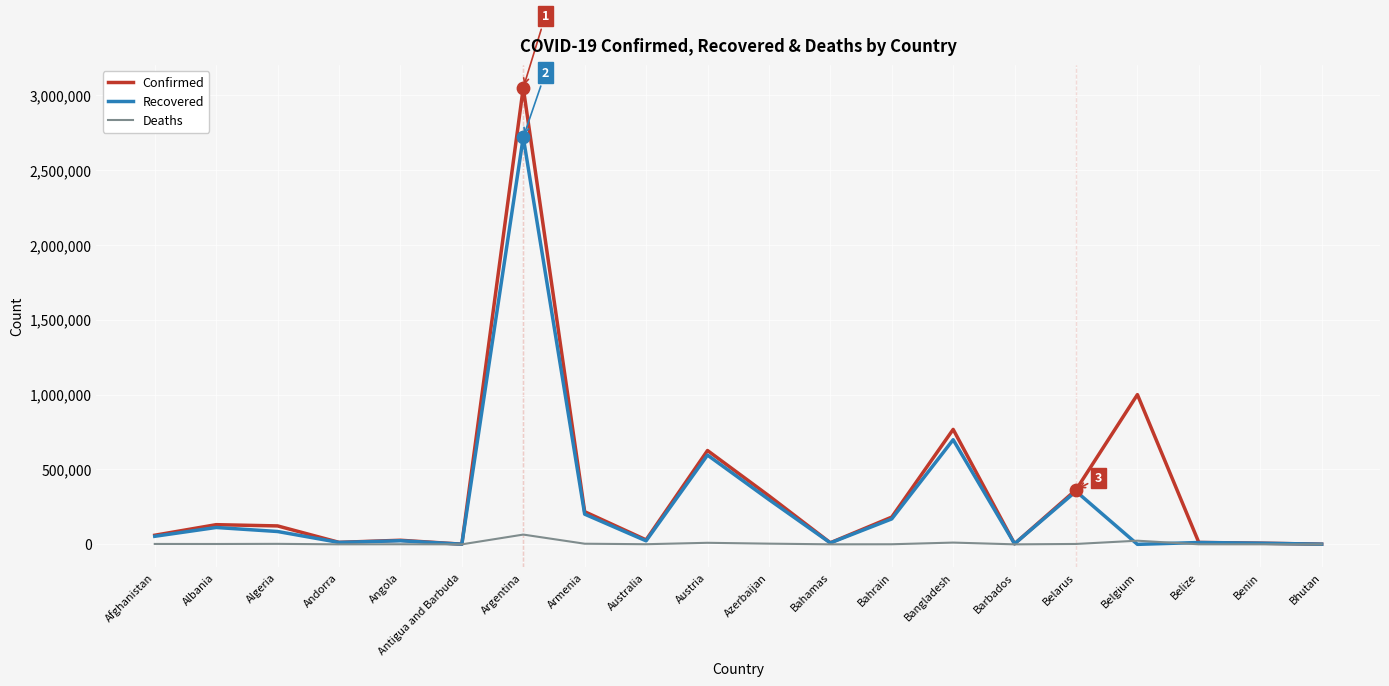

Which series has the widest spread of values?

Confirmed